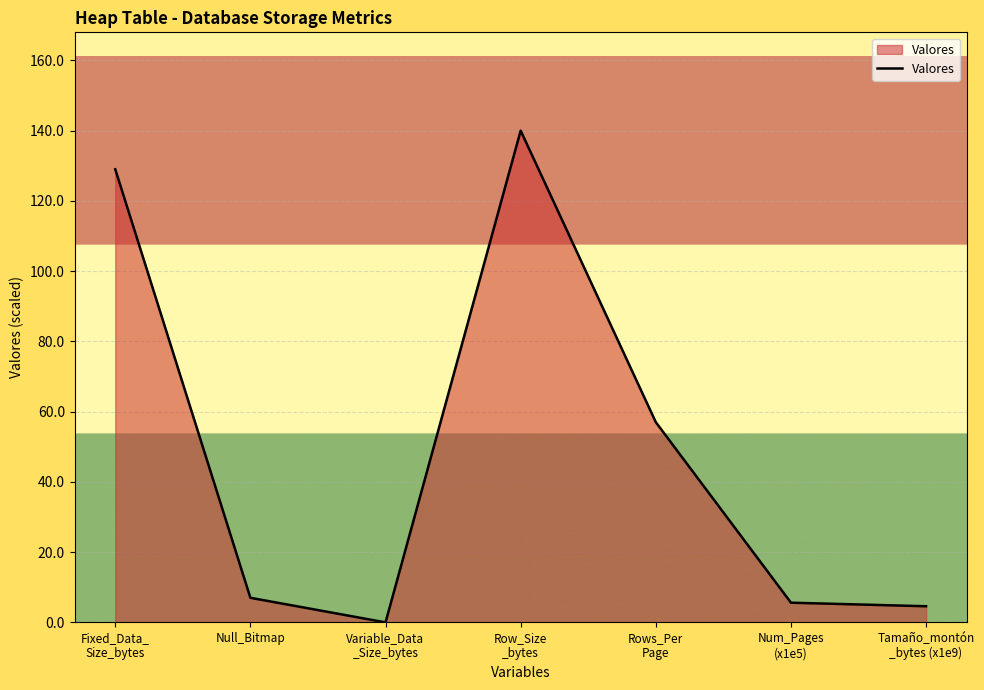

How many interior local peaks (higher than both neighbors) does the data have?

1